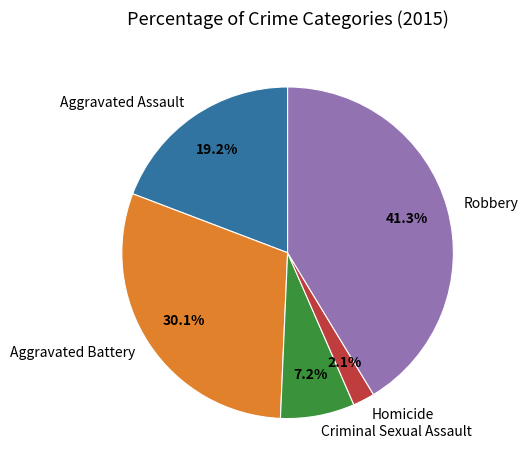

True or false: Robbery accounts for 47% of the total.

False